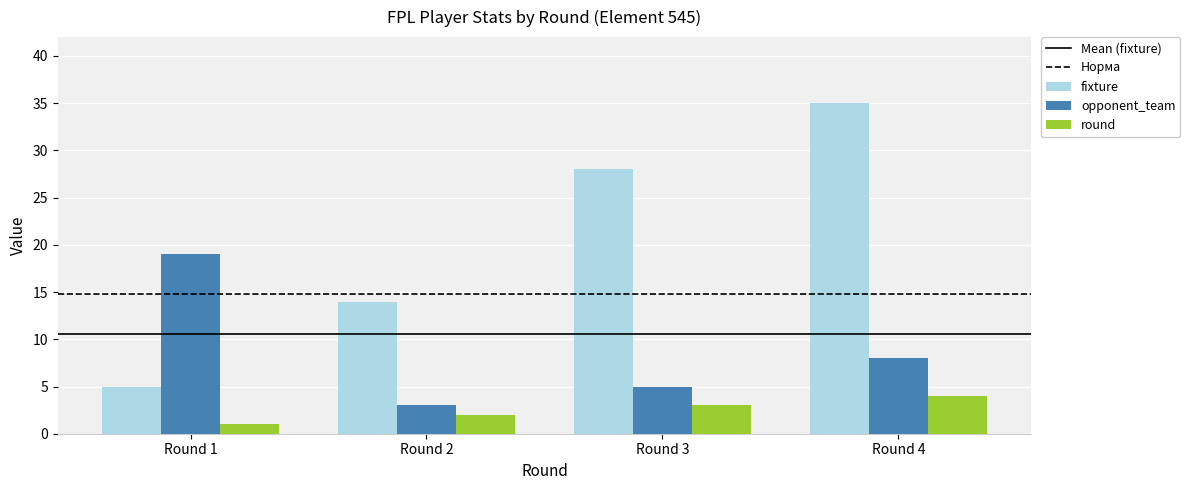

What is the sum of the round values at Round 2 and Round 1?

3